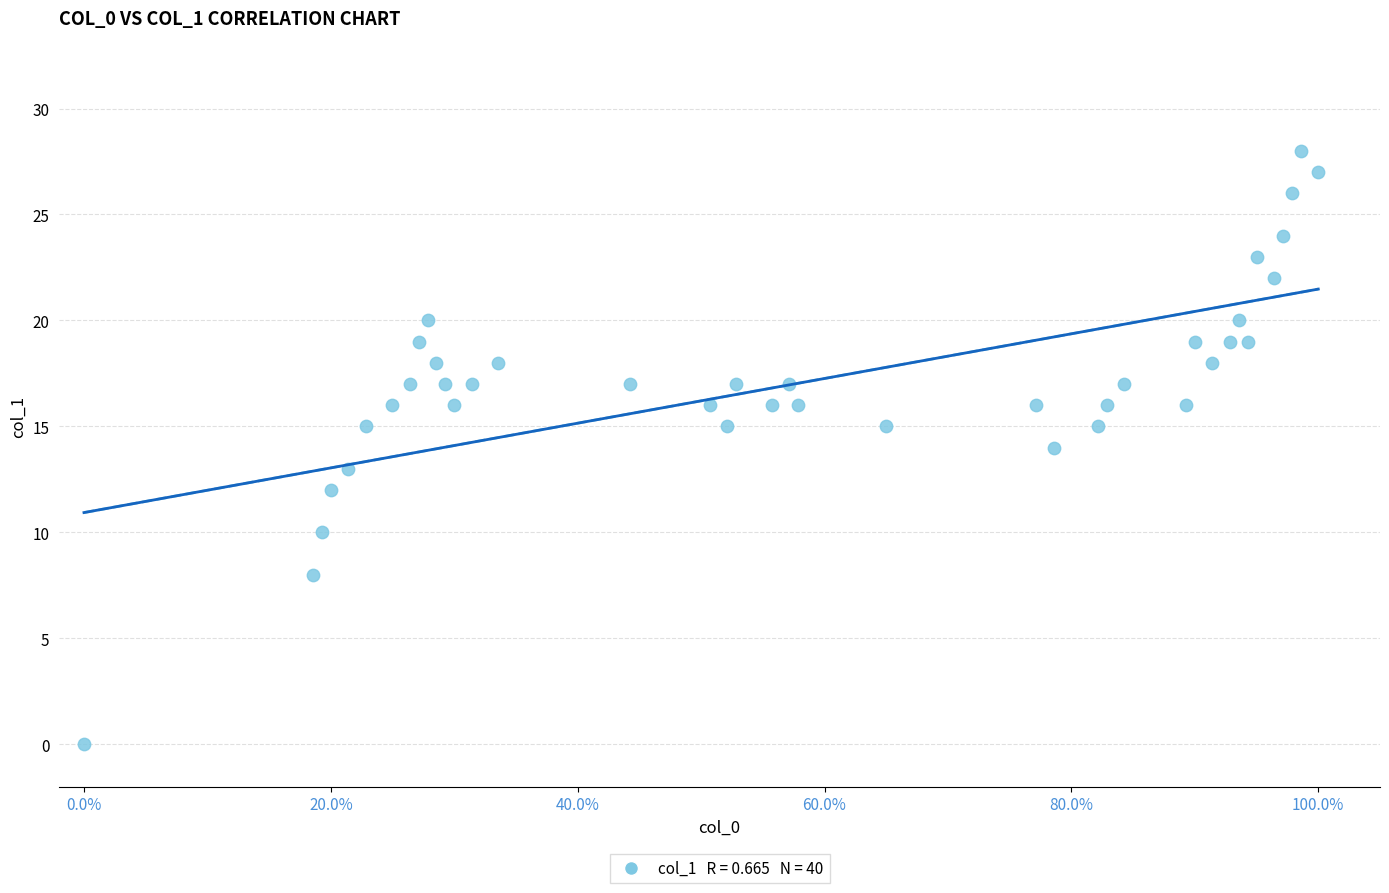

What is the range of Y values (max minus min)?

28